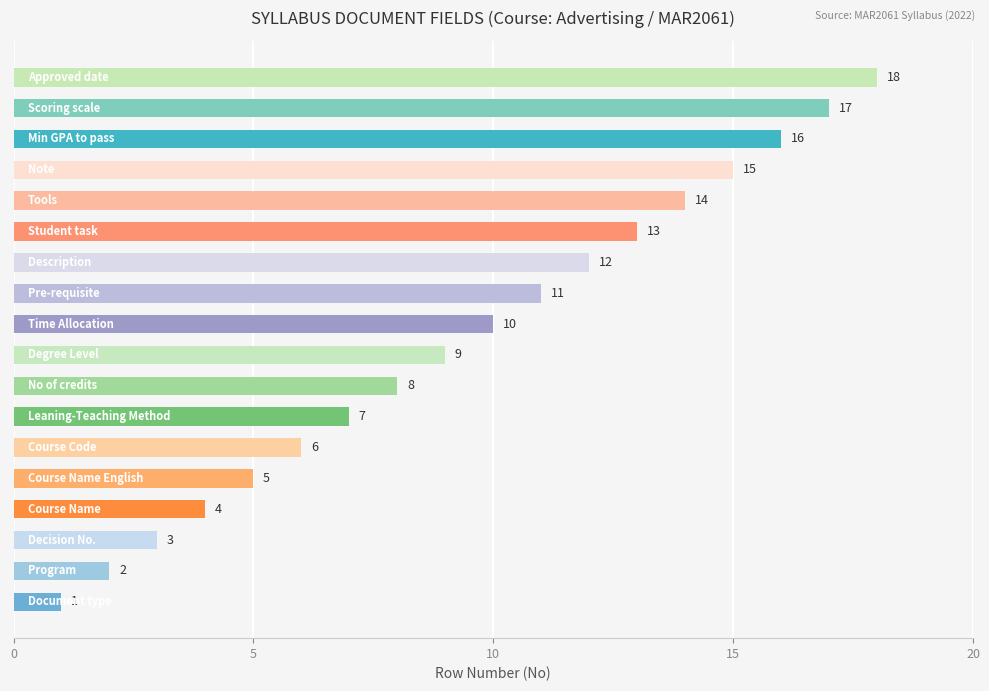

What is the difference between the second highest and minimum values?

16